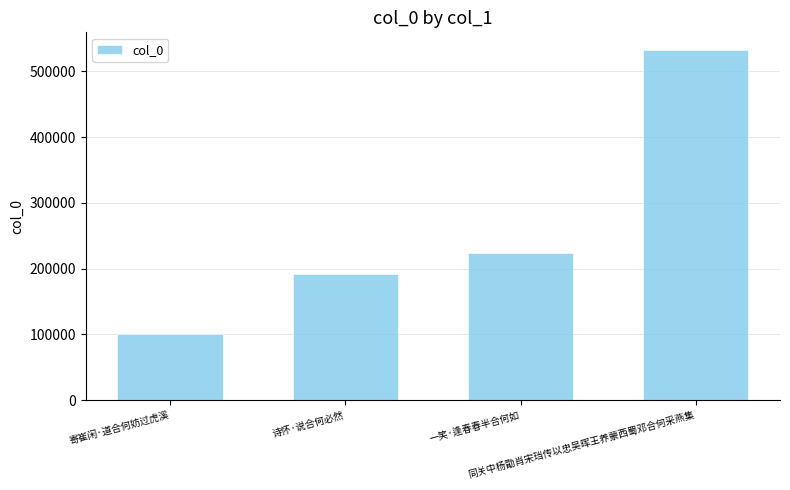

Which label corresponds to the smallest value in the chart?

寄崔闲·道合何妨过虎溪